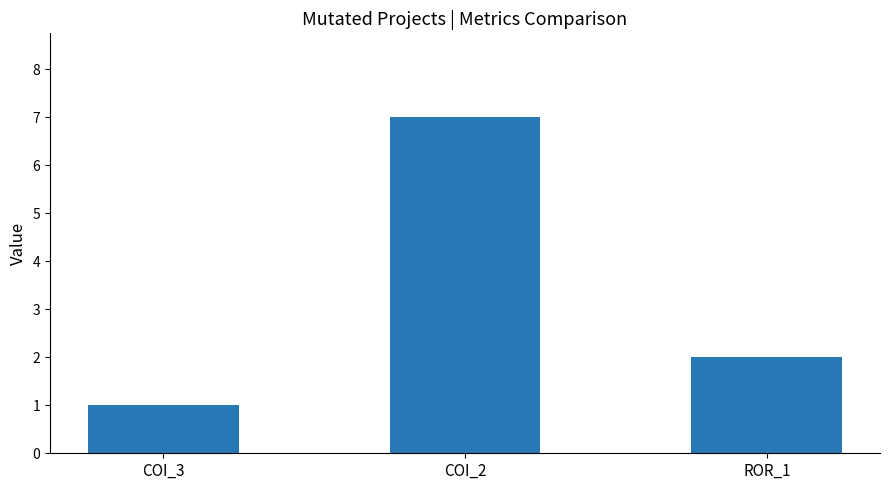

How many values are below 2?

1